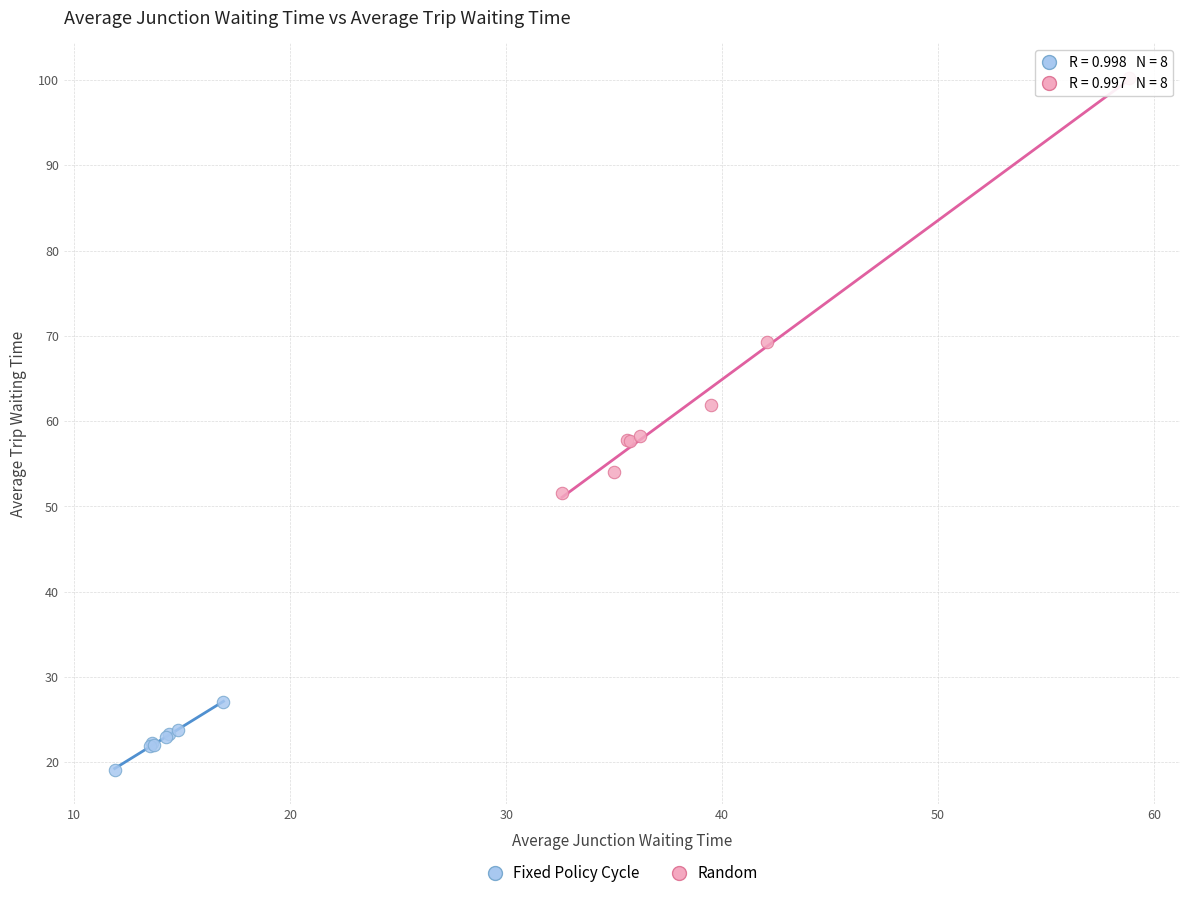

Which series contains the highest Y value?

Random